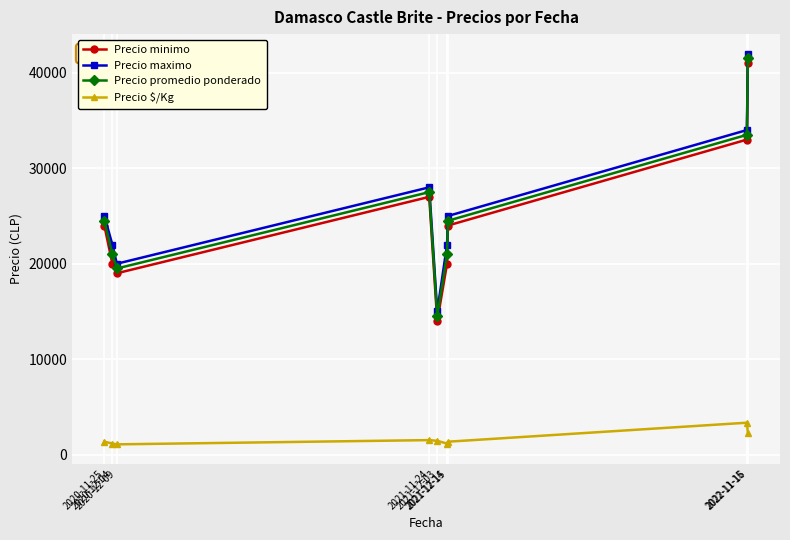

What is the label of the 6th point from the left?

2021-12-14